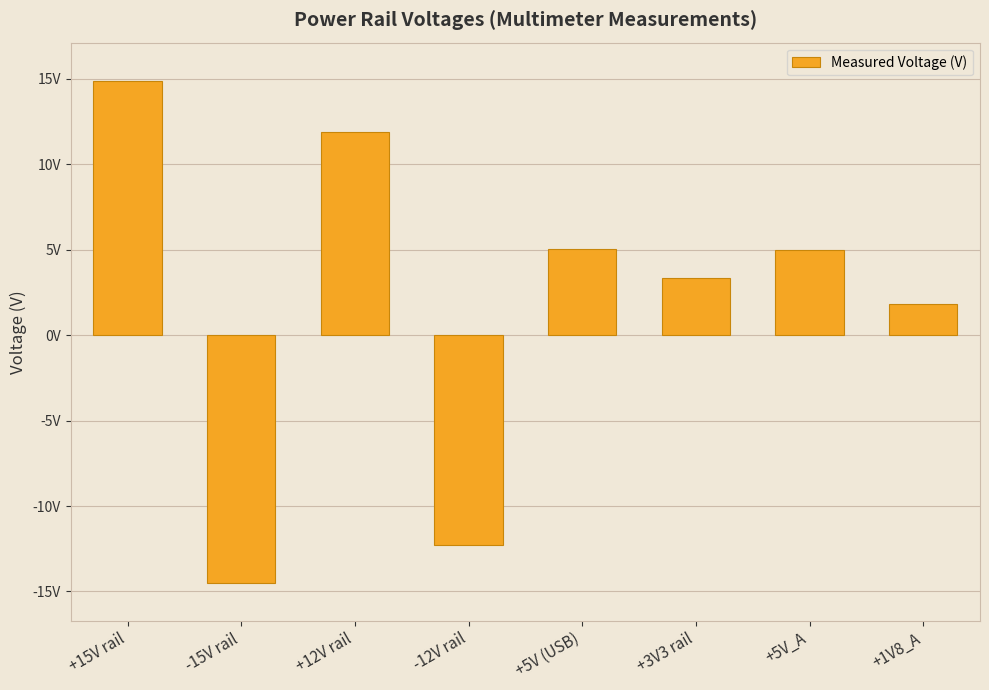

Where does the data first go above 4?

+15V rail